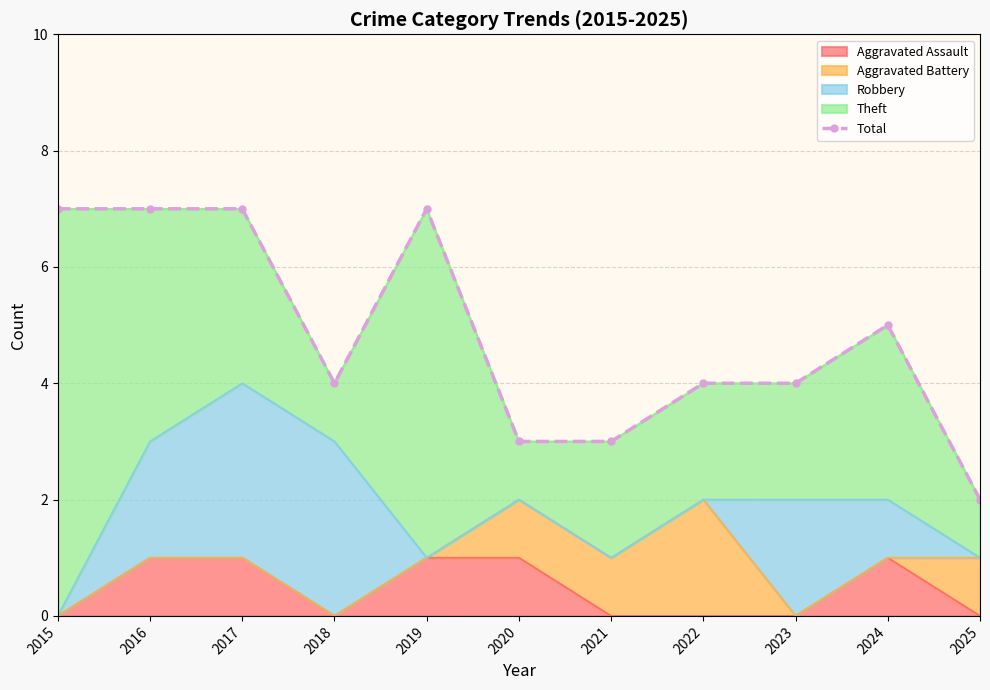

Is it true that the value at 2019 is 7?

True